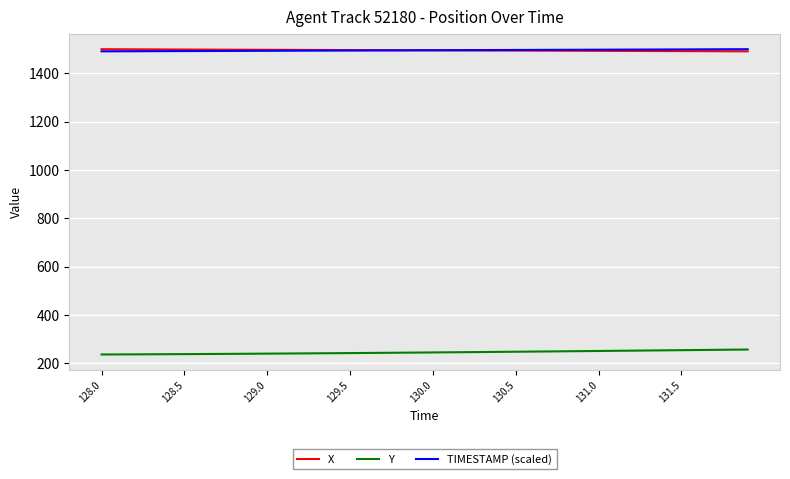

What is the minimum value shown in the chart?

236.7